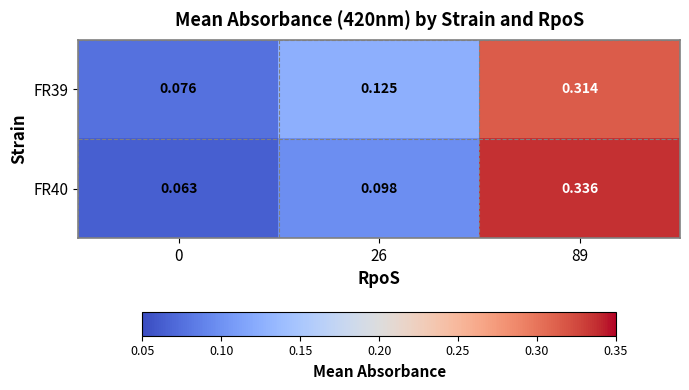

List the series in order of their overall mean, highest first.

FR39, FR40